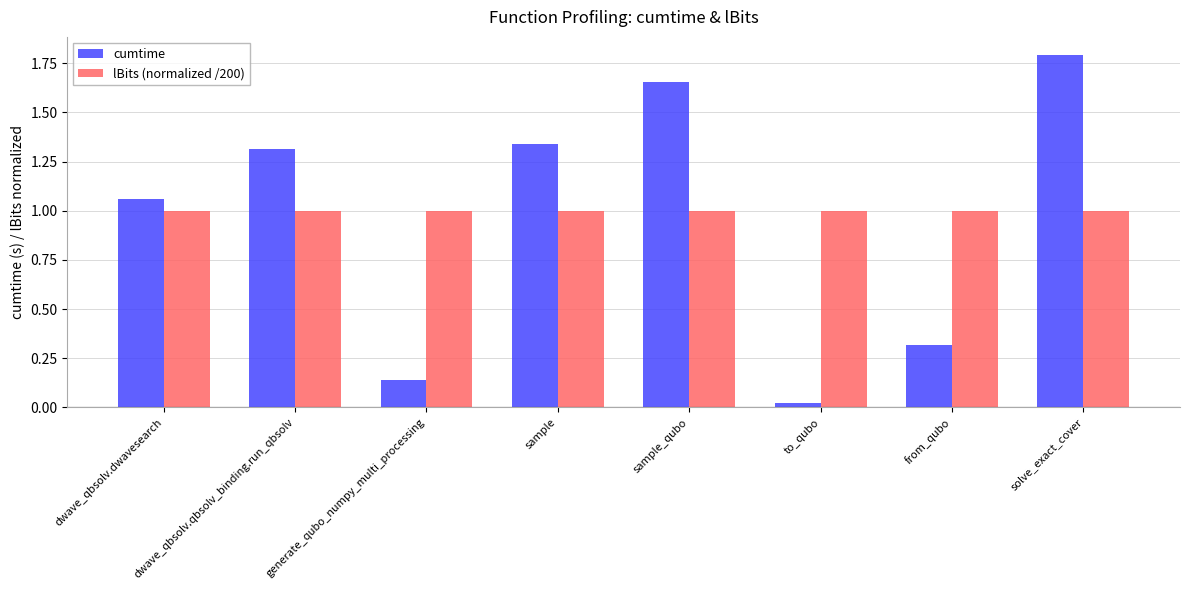

The lBits (normalized /200) series shows 1.5 at from_qubo. True or false?

False